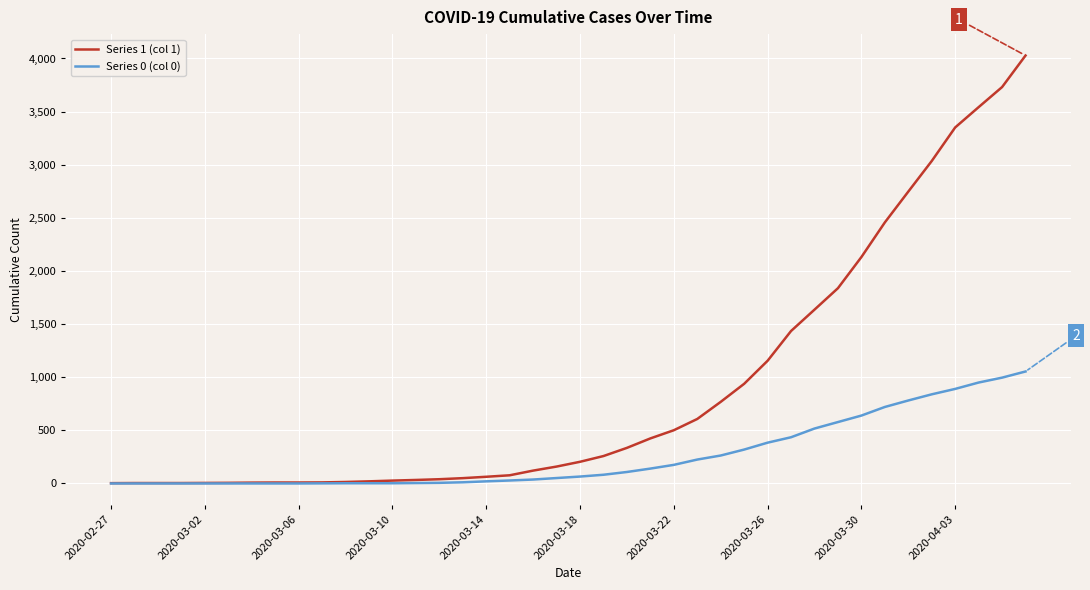

Rank the series by their average value, from lowest to highest.

Series 0 (col 0), Series 1 (col 1)